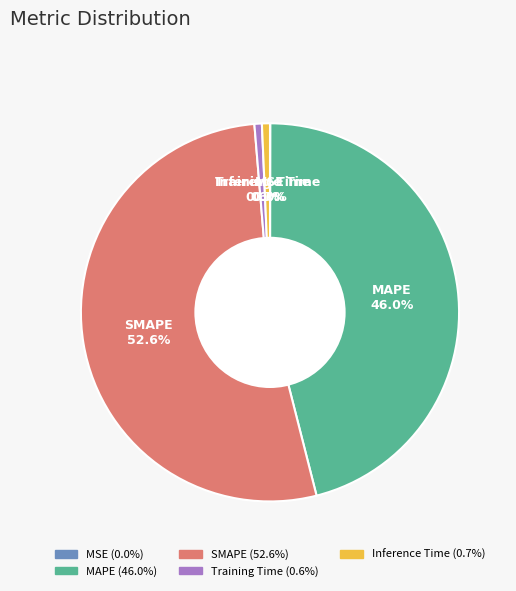

To the nearest percent, what is the difference between the SMAPE and MAPE slice percentages?

7%